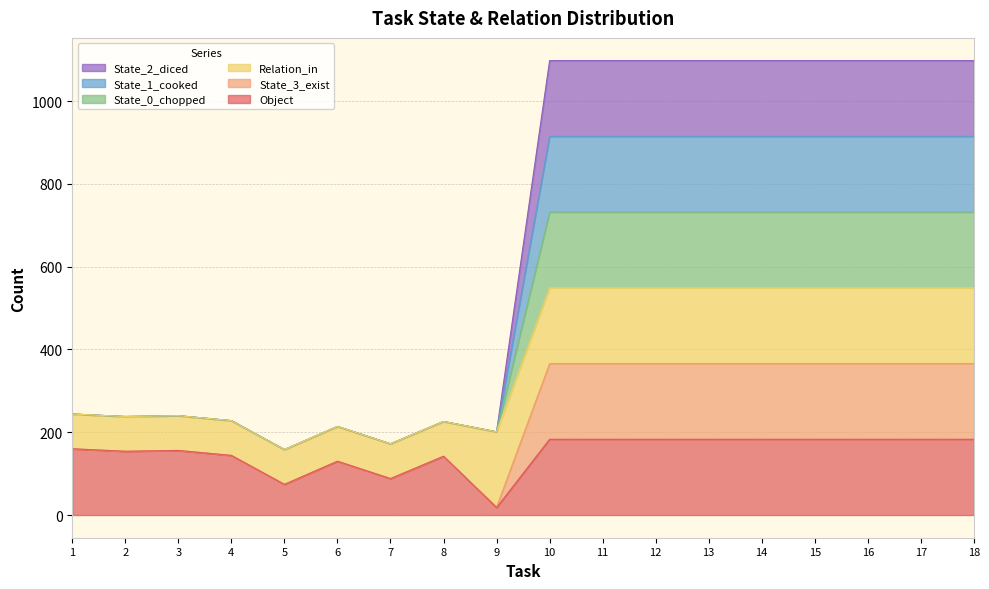

True or false: State_2_diced and State_1_cooked intersect in this chart.

False